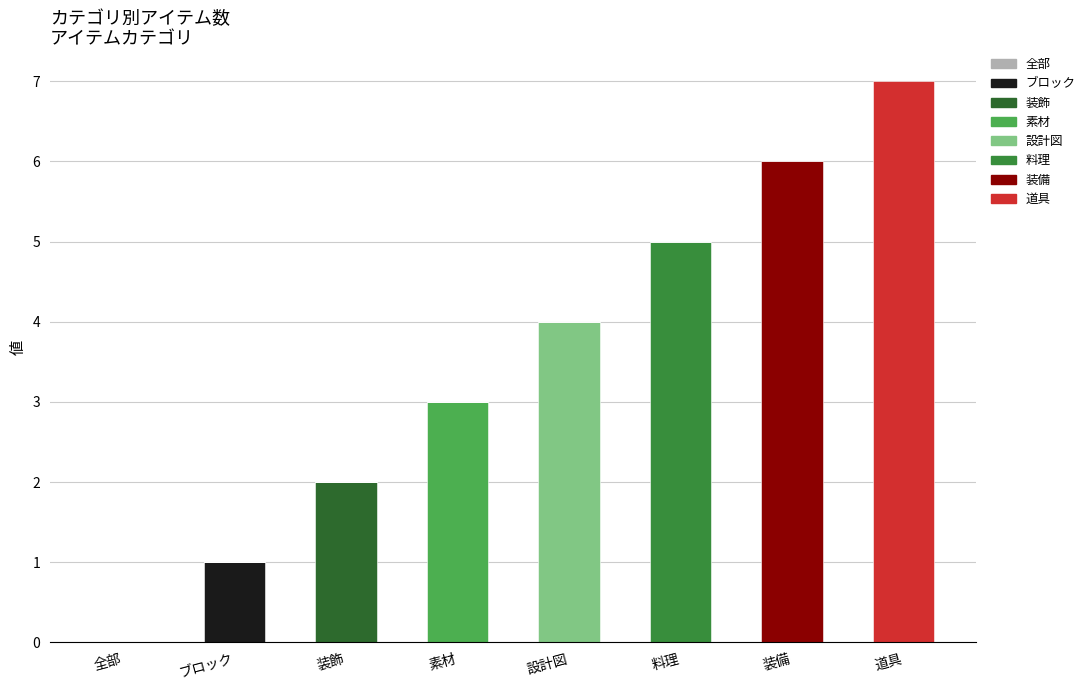

What is the total value across all series at 道具?

7